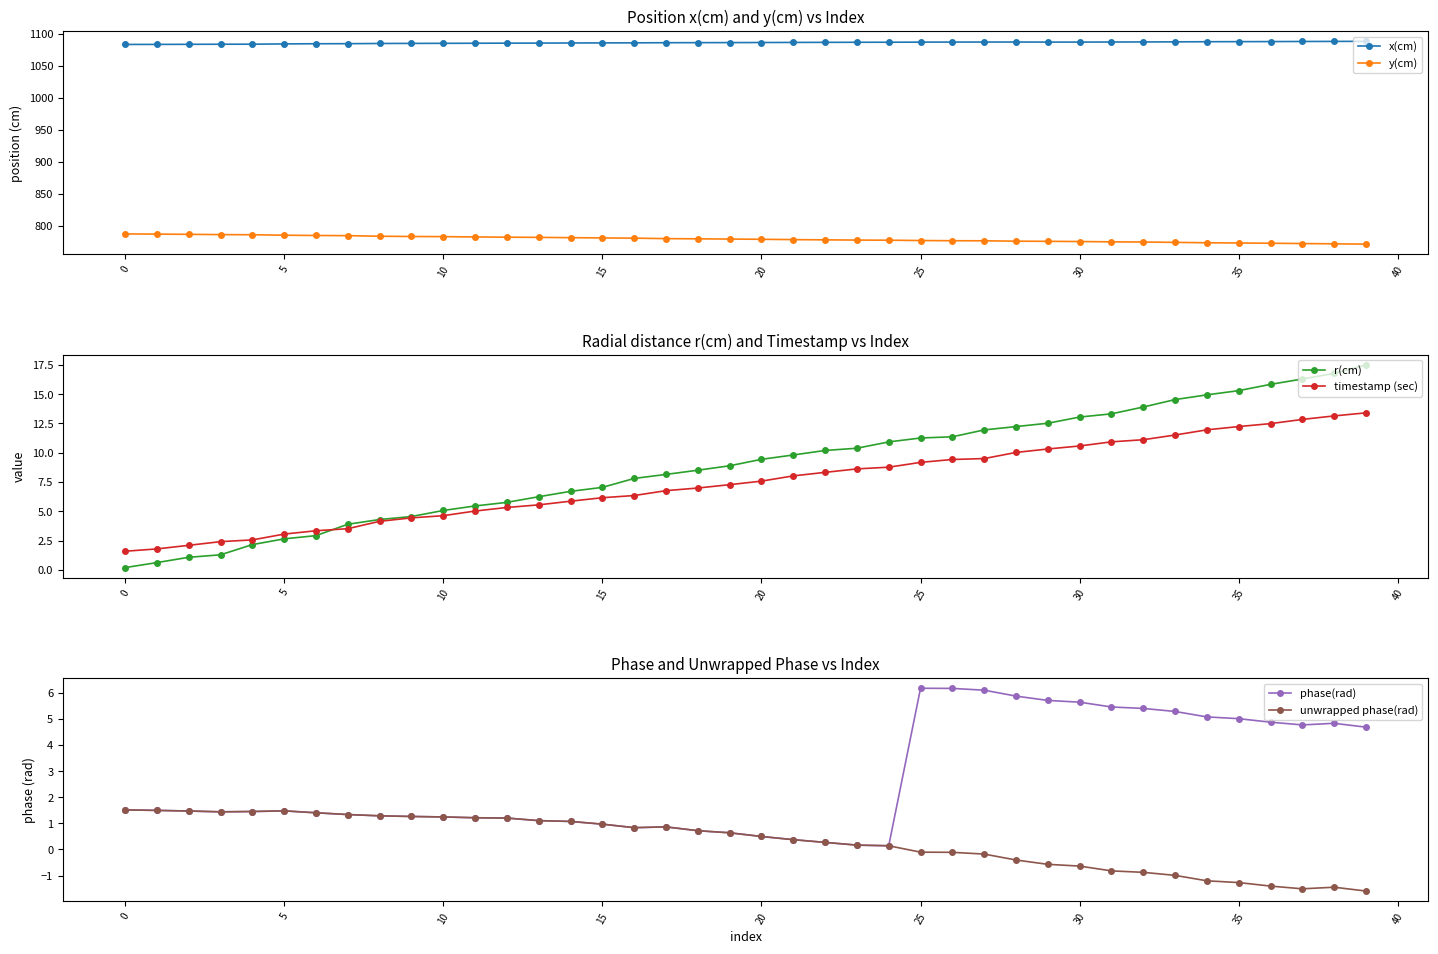

Count the number of categories in the chart.

40